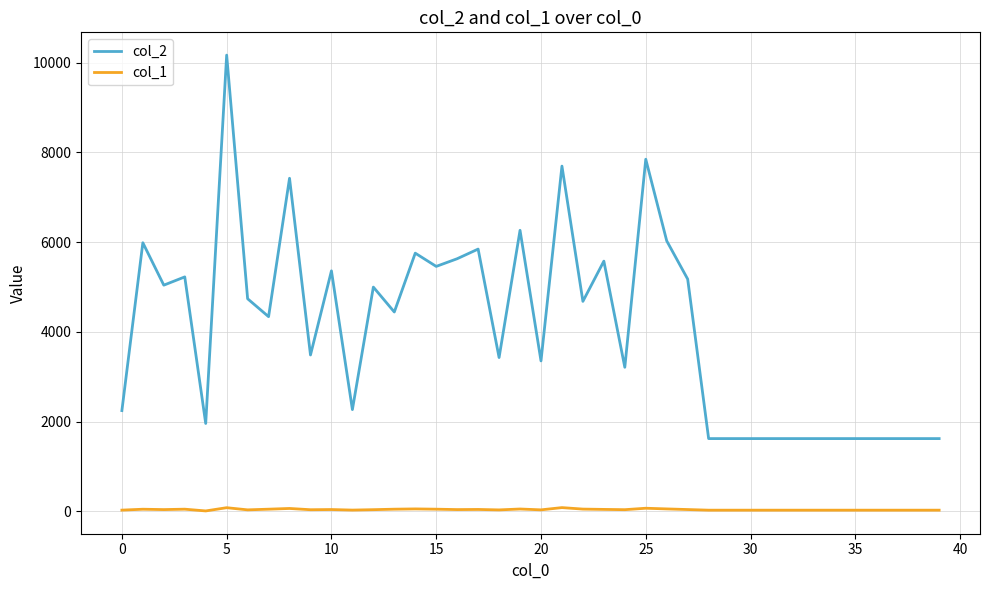

Which series has the widest spread of values?

col_2